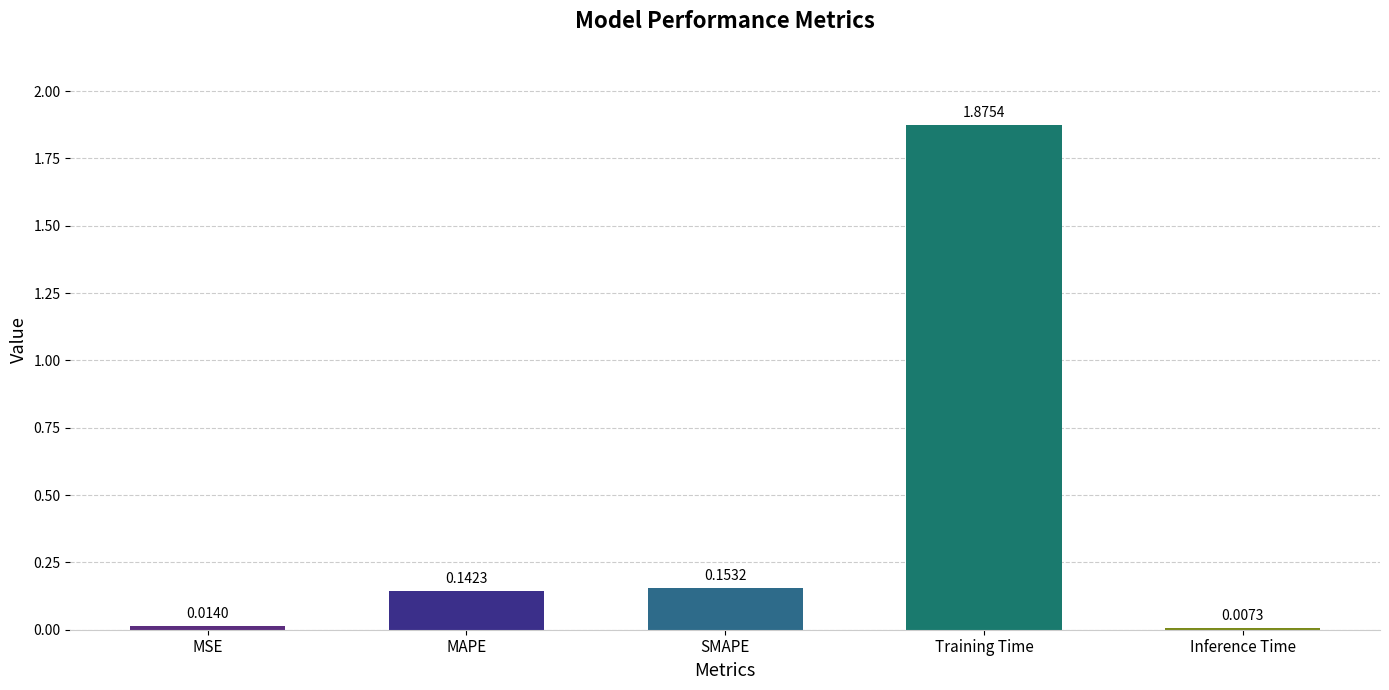

What is the label of the 2nd bar from the right?

Training Time